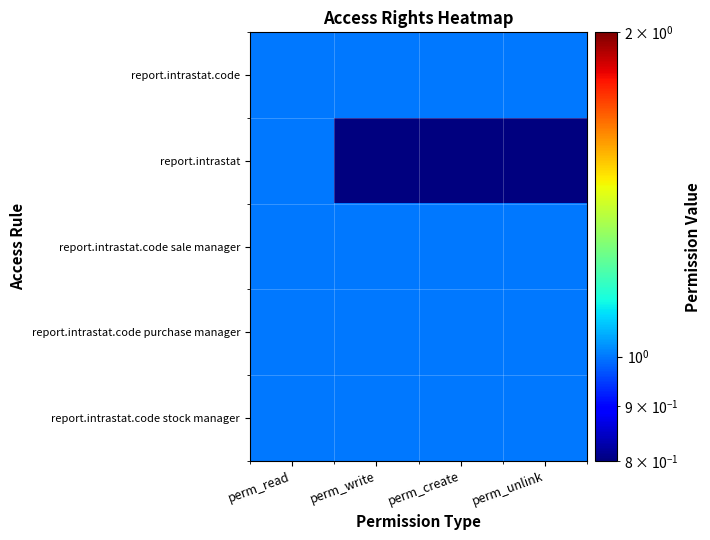

Reading right to left, list all the values displayed in this chart.

report.intrastat.code: perm_unlink=1.0	perm_create=1.0	perm_write=1.0	perm_read=1.0
report.intrastat: perm_unlink=0.5	perm_create=0.5	perm_write=0.5	perm_read=1.0
report.intrastat.code sale manager: perm_unlink=1.0	perm_create=1.0	perm_write=1.0	perm_read=1.0
report.intrastat.code purchase manager: perm_unlink=1.0	perm_create=1.0	perm_write=1.0	perm_read=1.0
report.intrastat.code stock manager: perm_unlink=1.0	perm_create=1.0	perm_write=1.0	perm_read=1.0